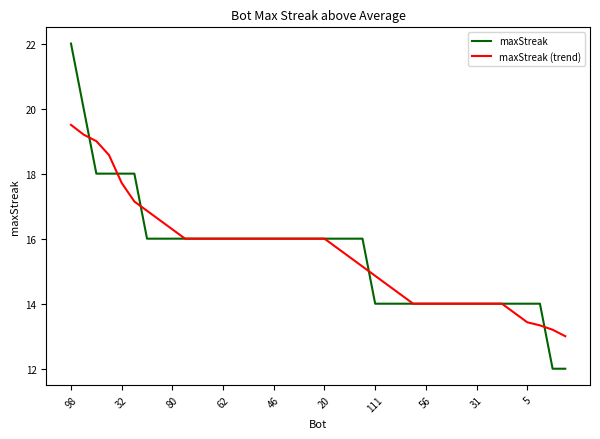

What is the greatest value displayed?

22.0